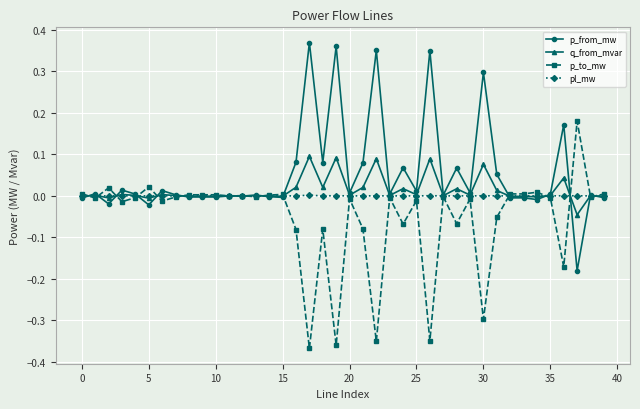

True or false: p_to_mw has more than 2 points higher than both neighbors.

True